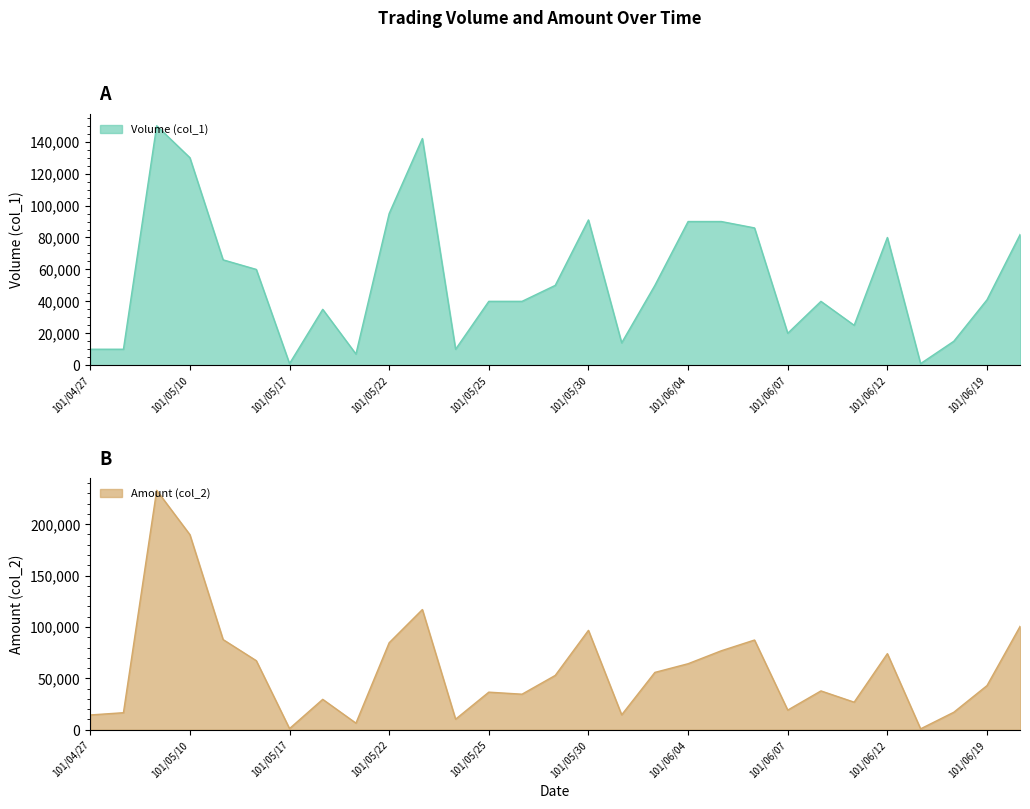

What position from the left is 101/05/03?

2